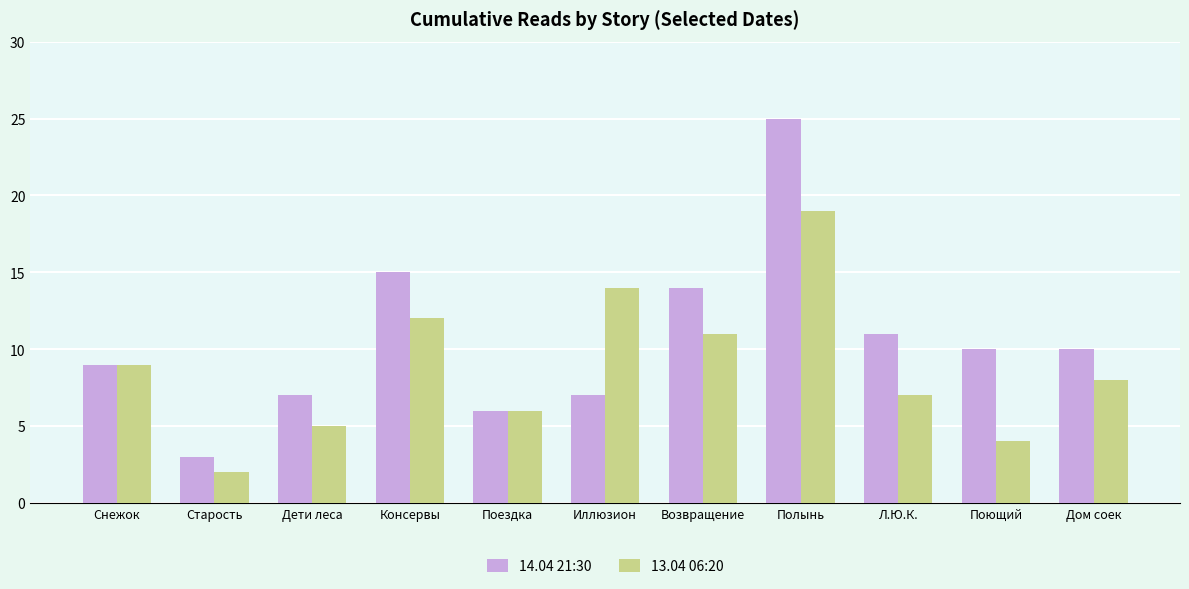

Which series has the widest spread of values?

14.04 21:30